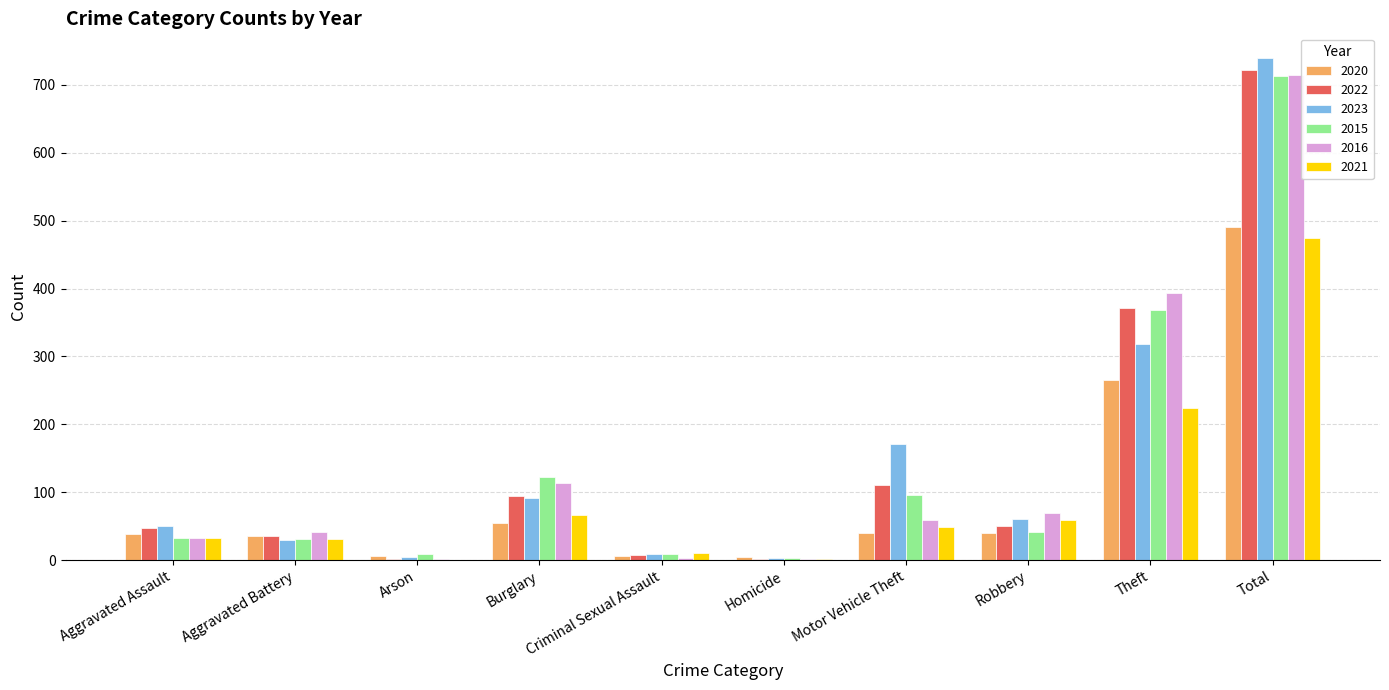

Which category has the highest value across all series?

Total